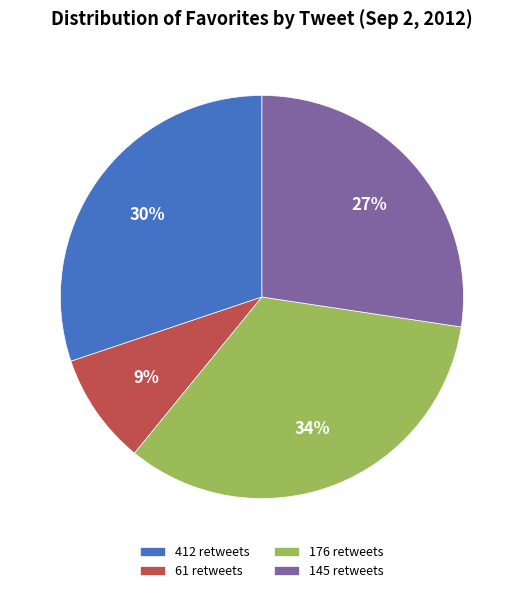

Do 61 retweets and 176 retweets together represent more than half of the pie?

No